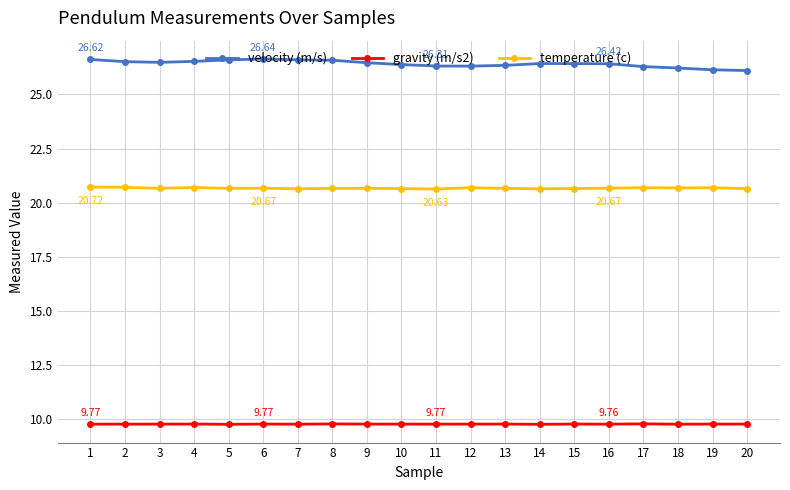

True or false: temperature (c) and gravity (m/s2) cross at least once.

False